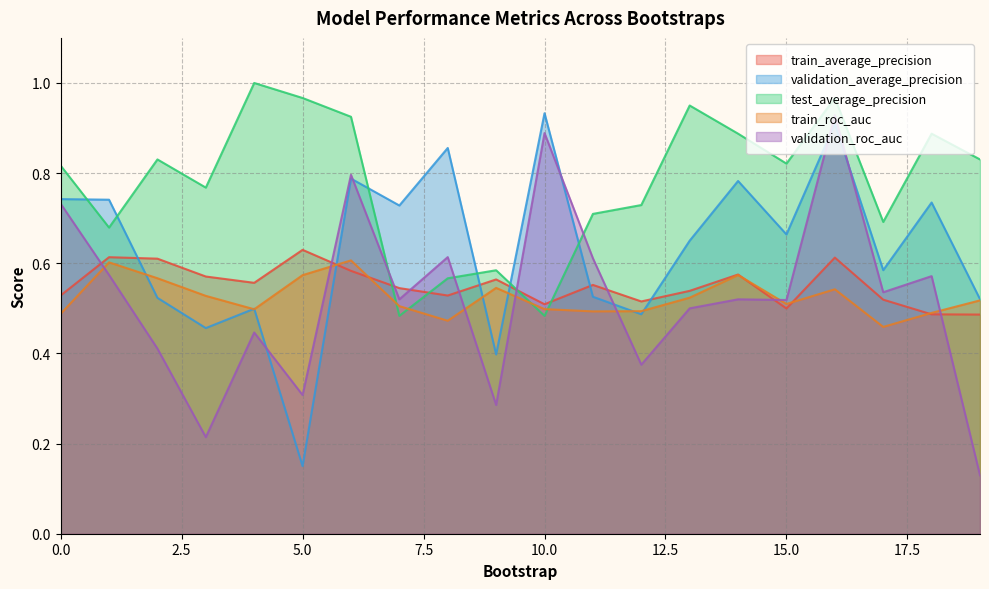

After their last crossing, which series has the higher values: train_roc_auc or validation_roc_auc?

train_roc_auc